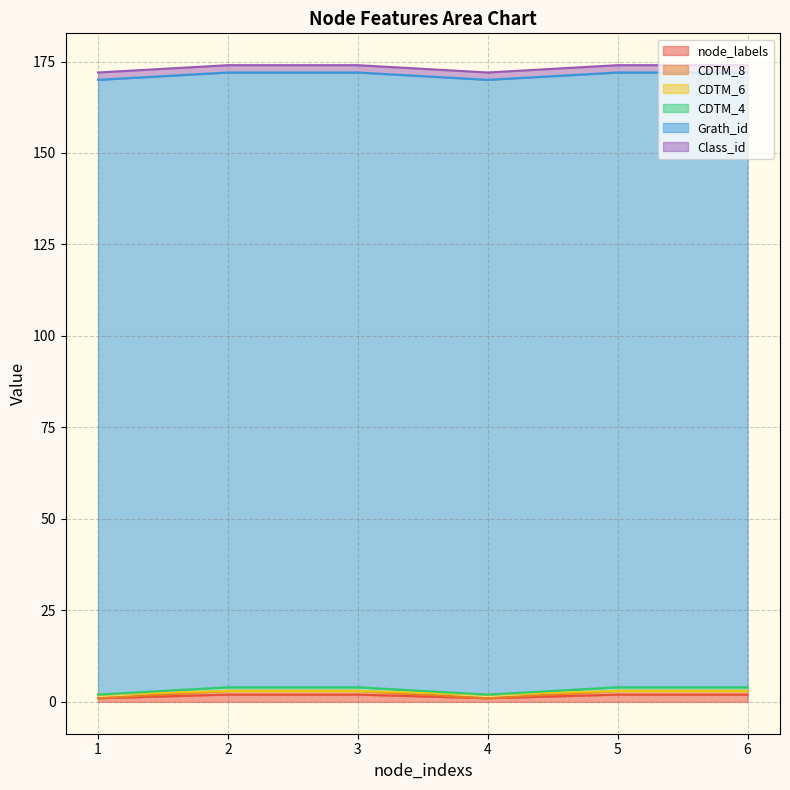

Between 1 and 3, which is larger?

3